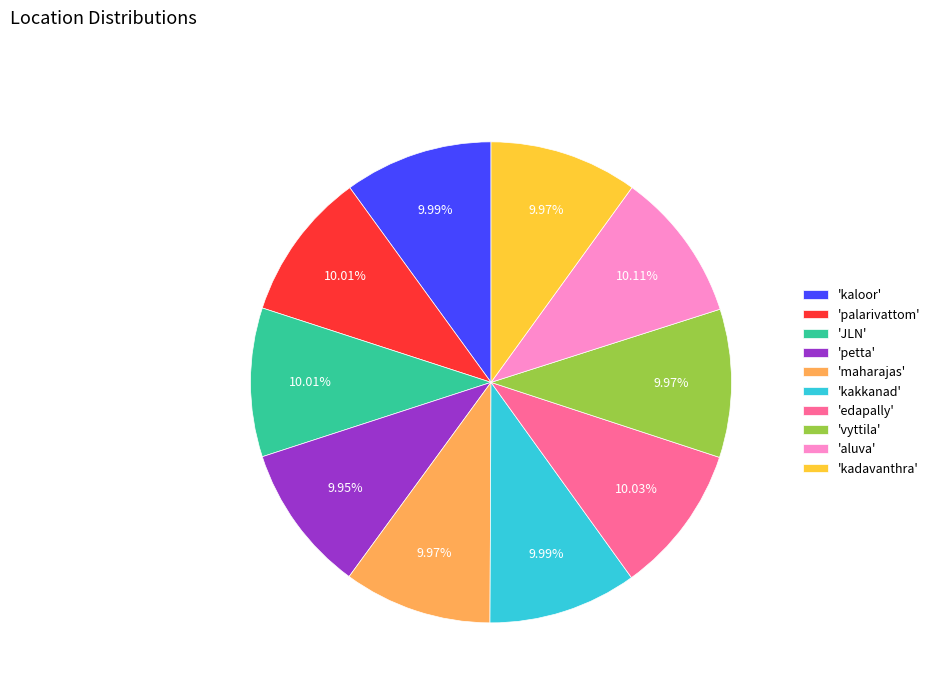

Is there a majority slice in this chart?

No